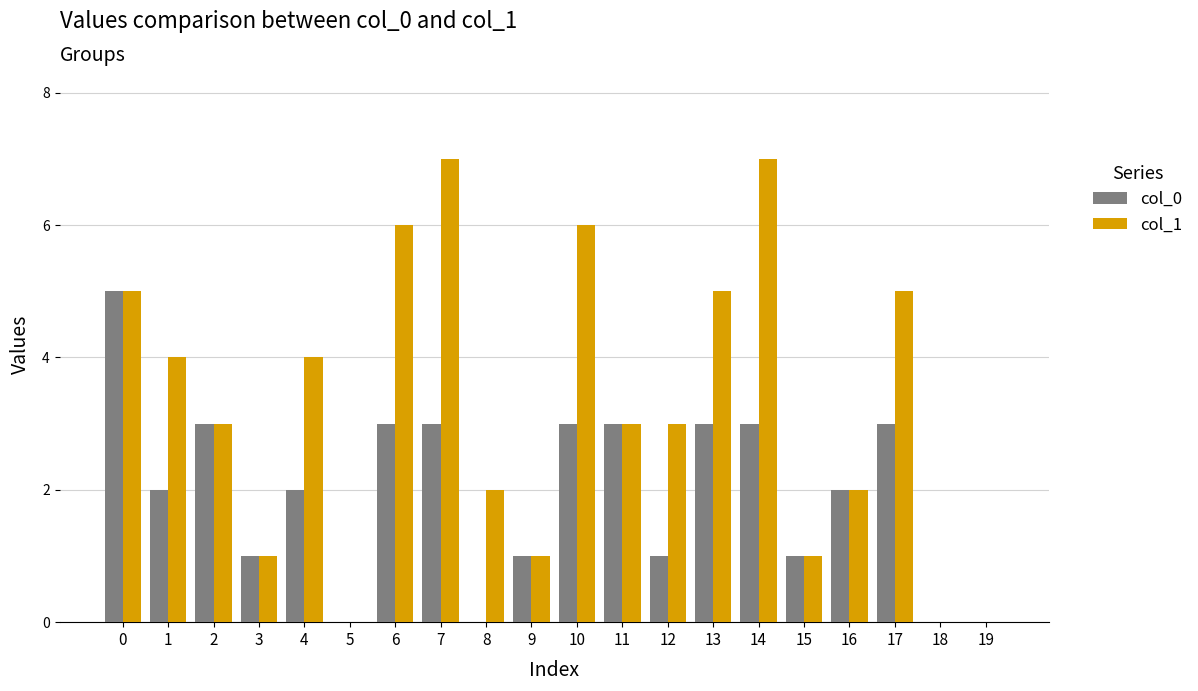

How many series are shown in this chart?

2